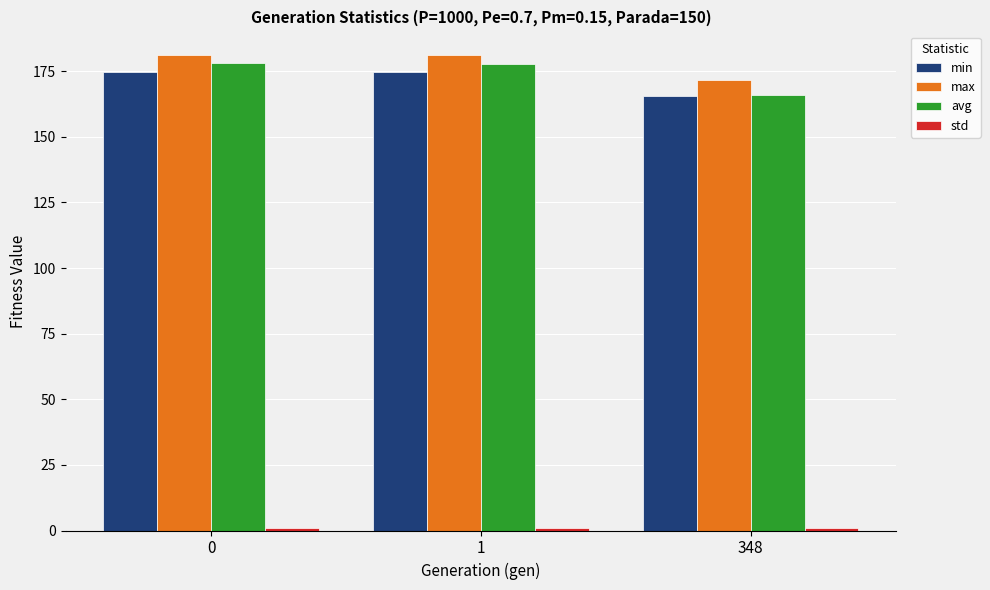

What is the value of the avg bar at the 1st from the left?

178.2